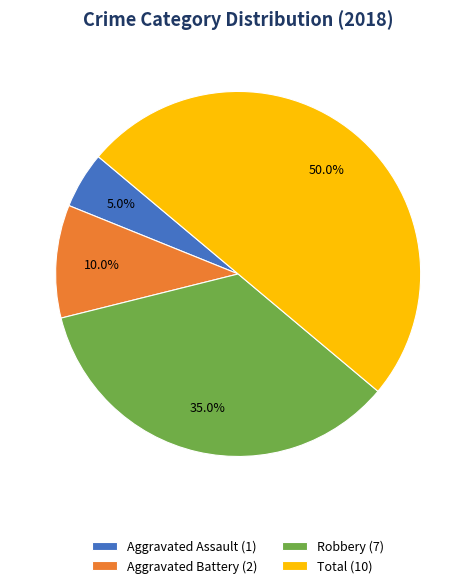

Between Robbery and Aggravated Assault, which is larger?

Robbery